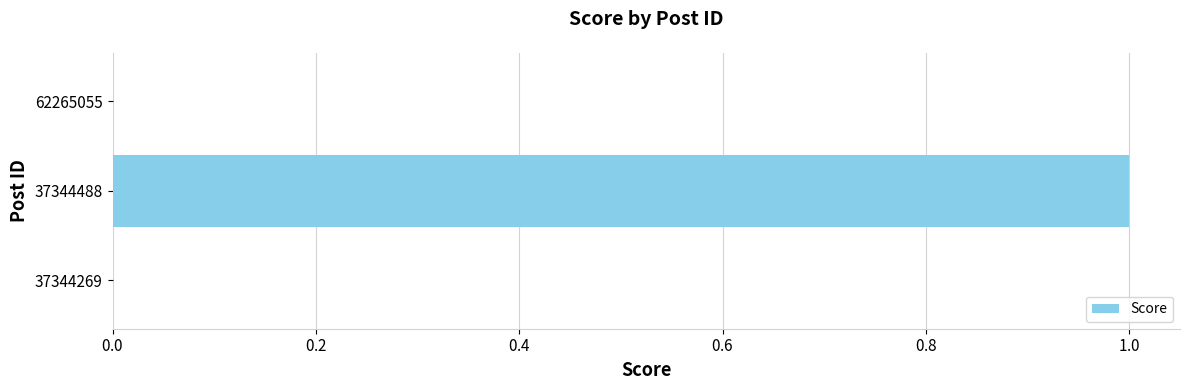

Are the bars horizontal?

Yes